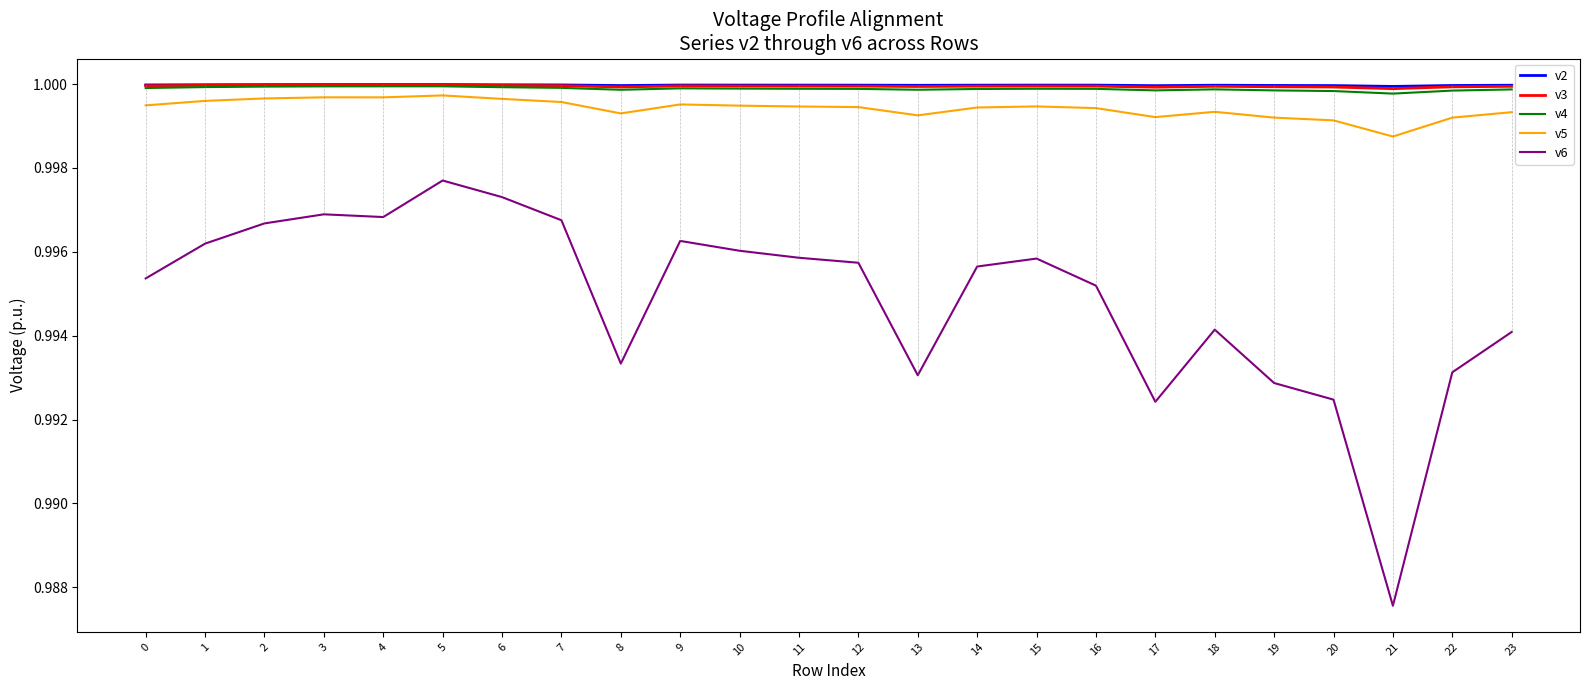

The v5 series shows 1.0 at 22. True or false?

True